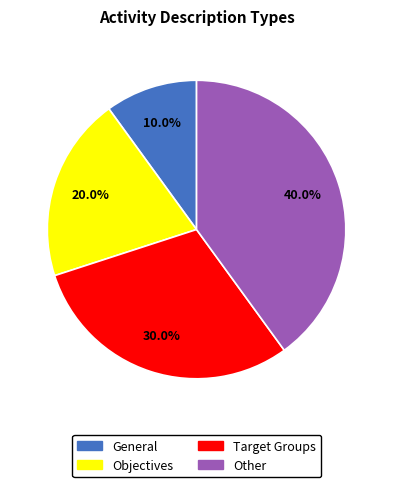

What portion of the pie excludes Objectives?

80.0%